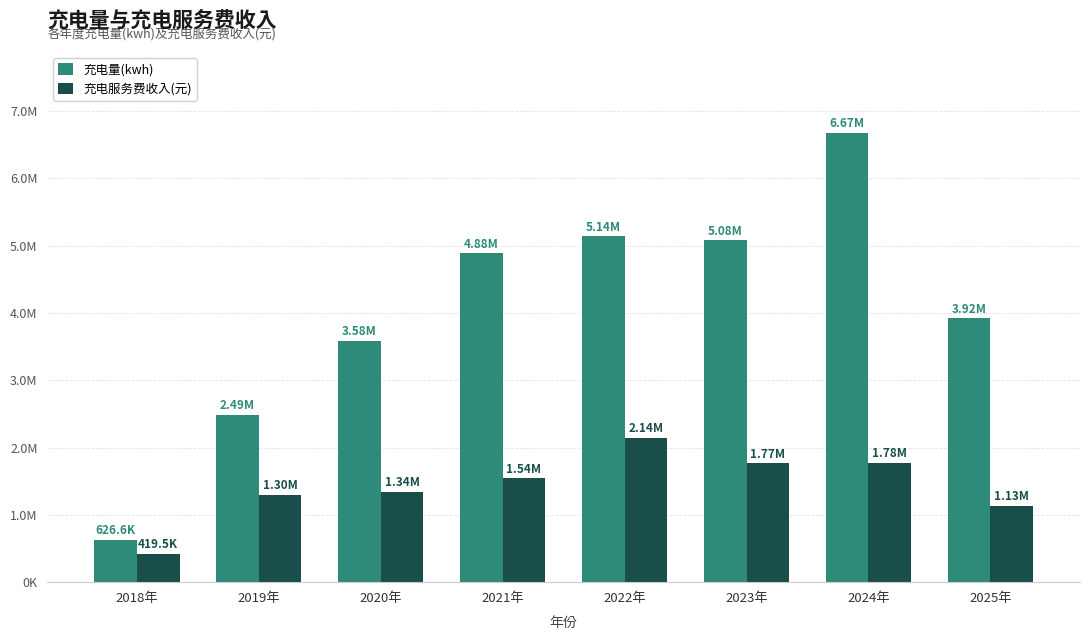

Which series has the widest spread of values?

充电量(kwh)